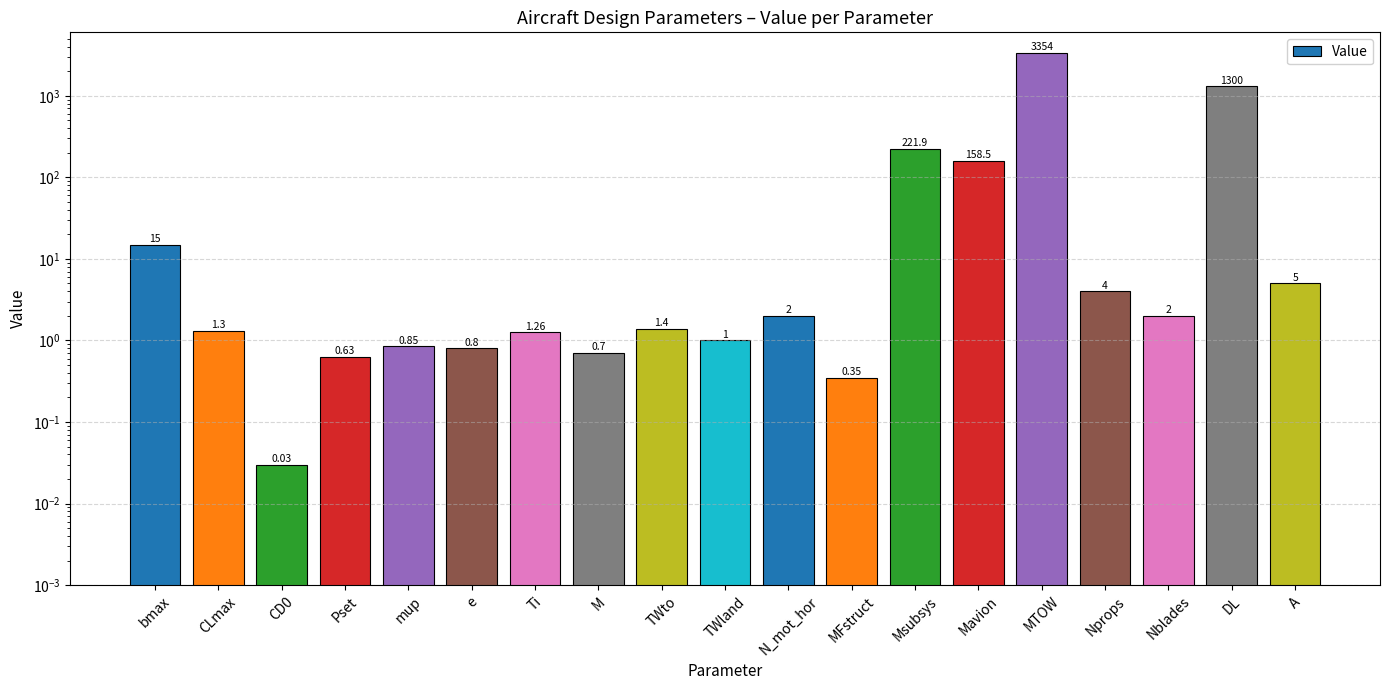

What is the difference between the maximum and minimum values?

3353.9